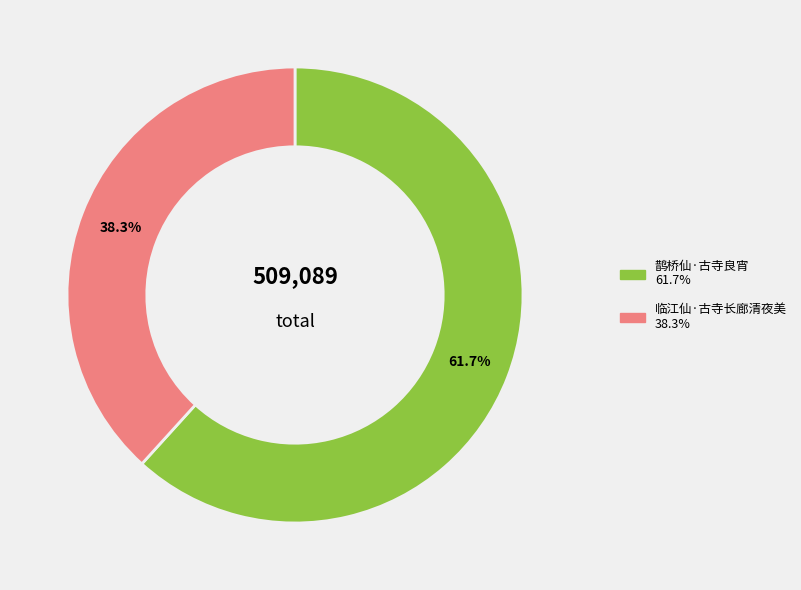

To the nearest percent, what is the combined percentage of 临江仙·古寺长廊清夜美 and 鹊桥仙·古寺良宵?

100%